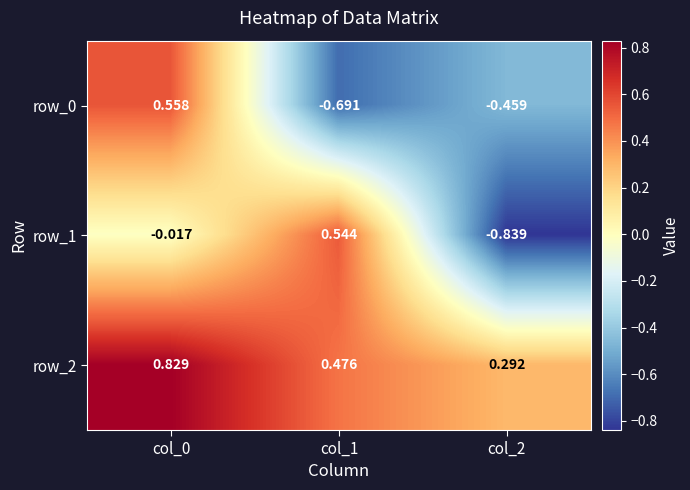

What is the lowest value of the row_2 series?

0.3